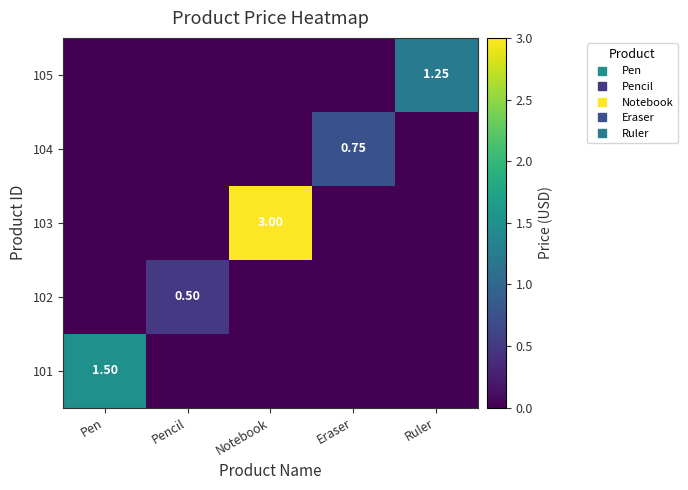

What is the highest value of the 105 series?

1.2